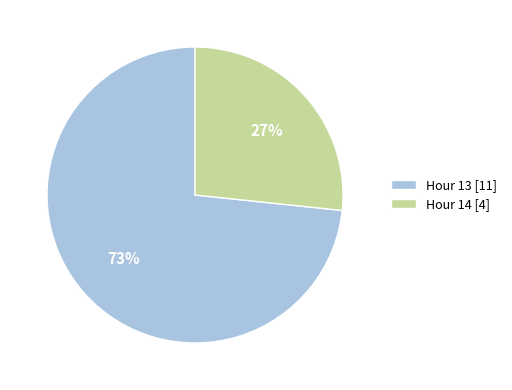

How many slices are in this pie chart?

2